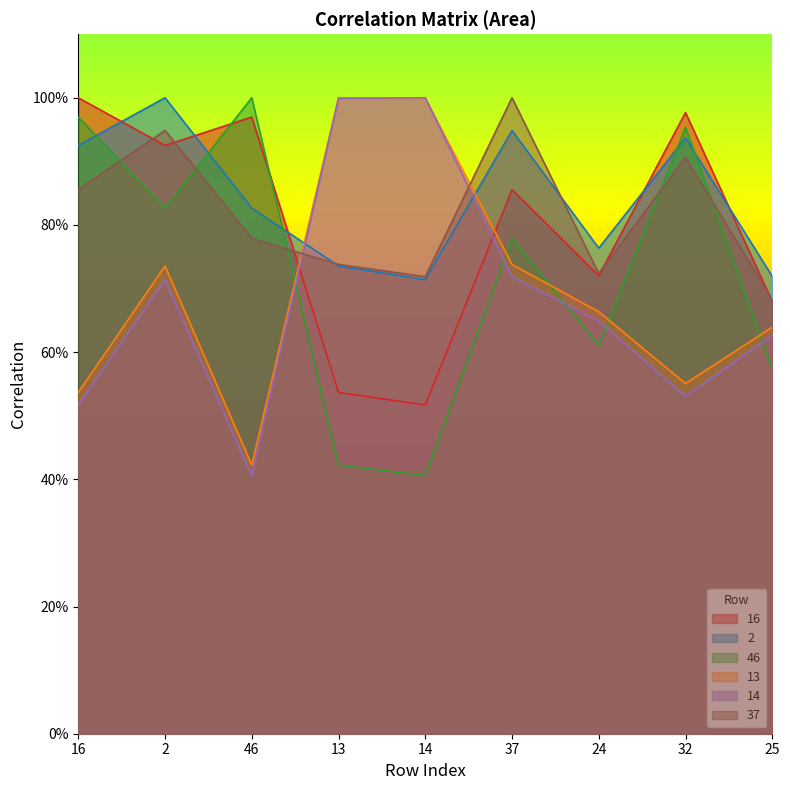

Is it true that 46 equals 0.8 at 2?

True